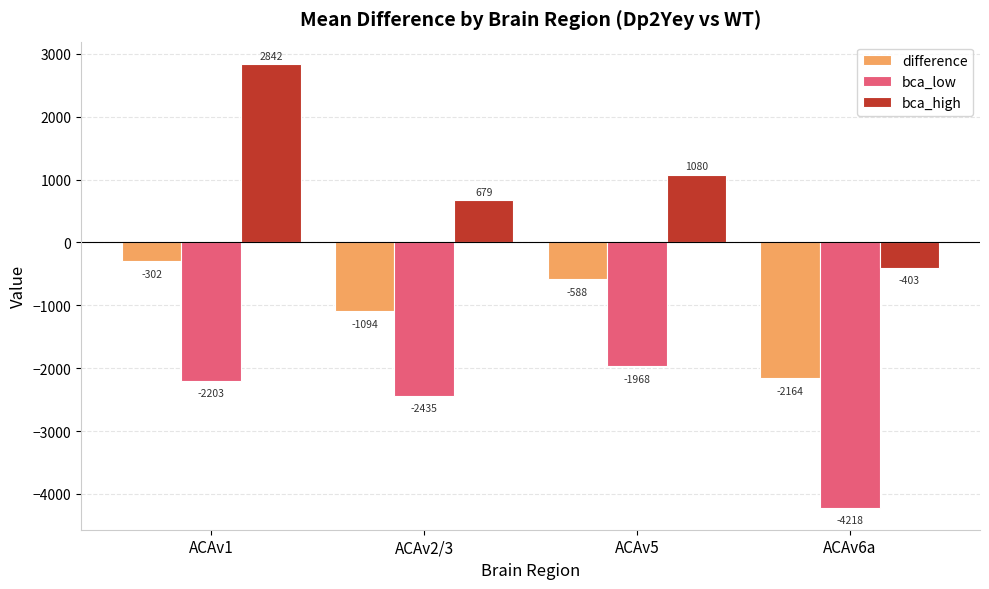

Which label corresponds to the smallest value in the chart?

ACAv6a